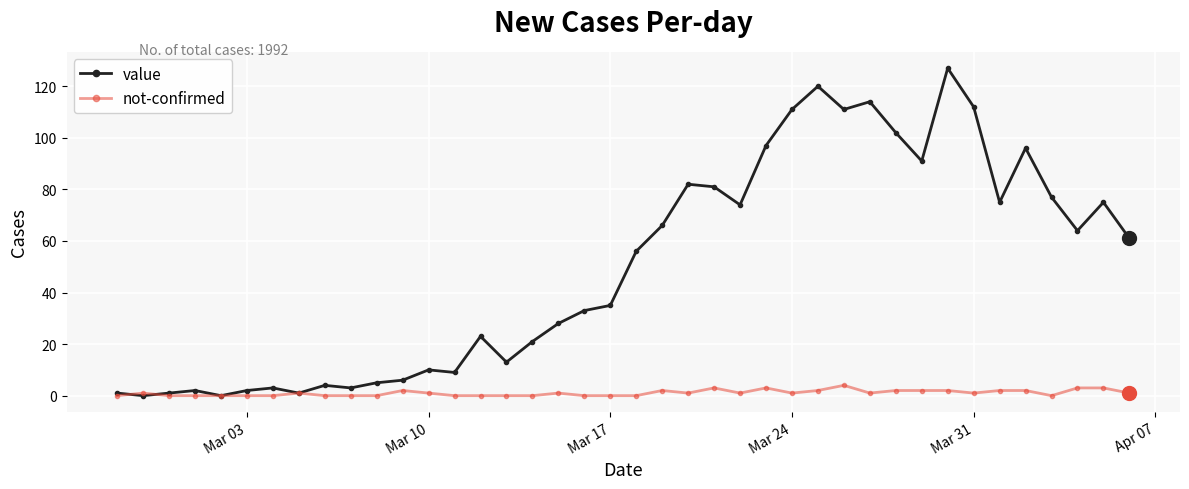

Which series has the largest total across all categories?

value